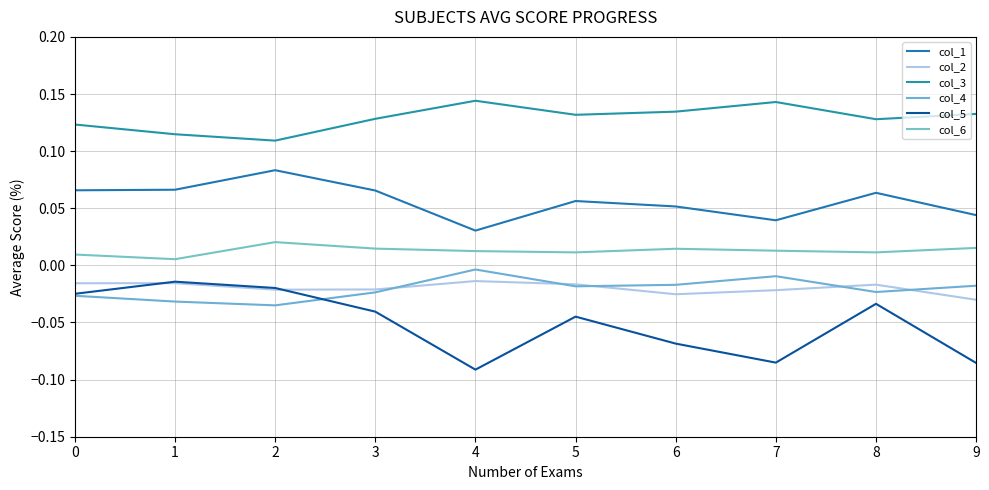

Which has a higher value, 9 or 8?

8